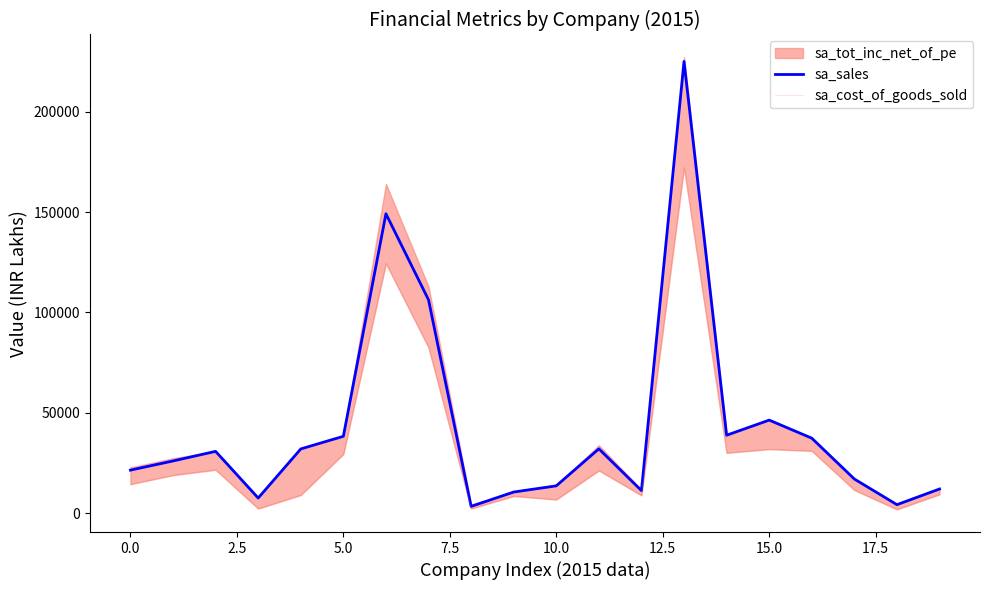

The sa_cost_of_goods_sold series shows 2356.7 at 17.5. True or false?

True